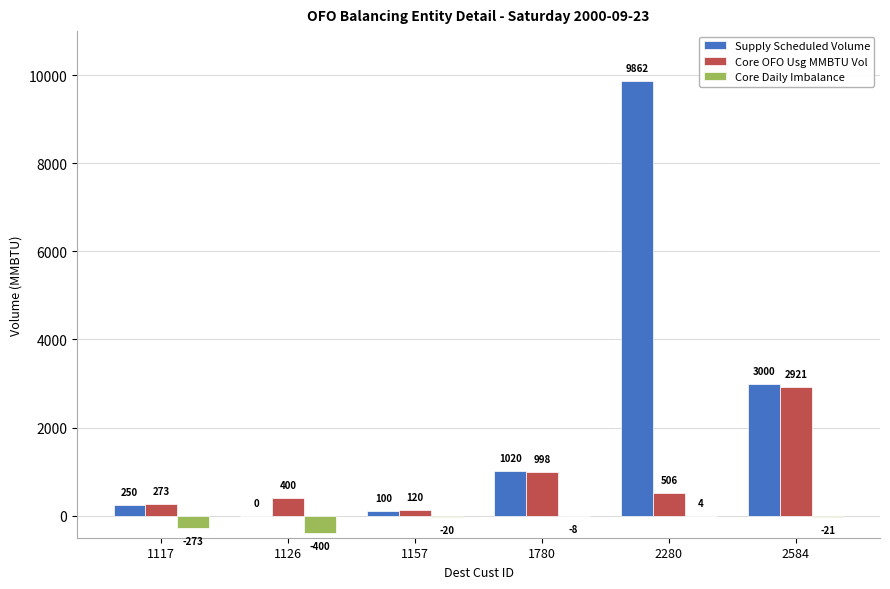

Which series has the largest total across all categories?

Supply Scheduled Volume